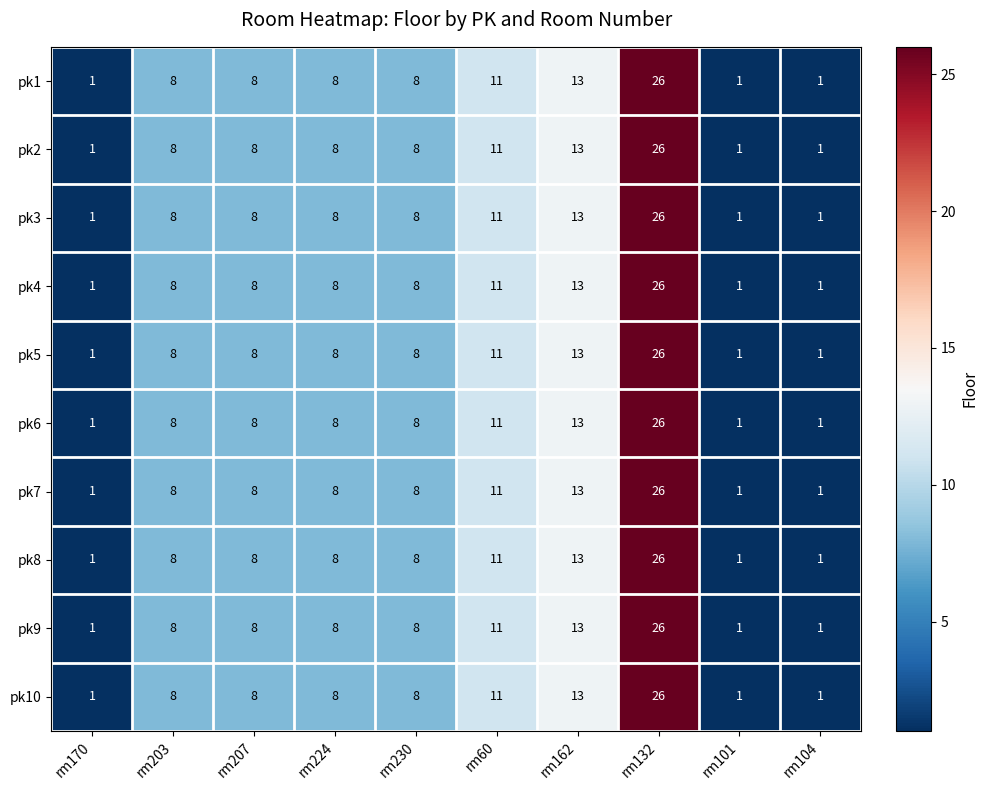

What is the total value across all series at rm224?

80